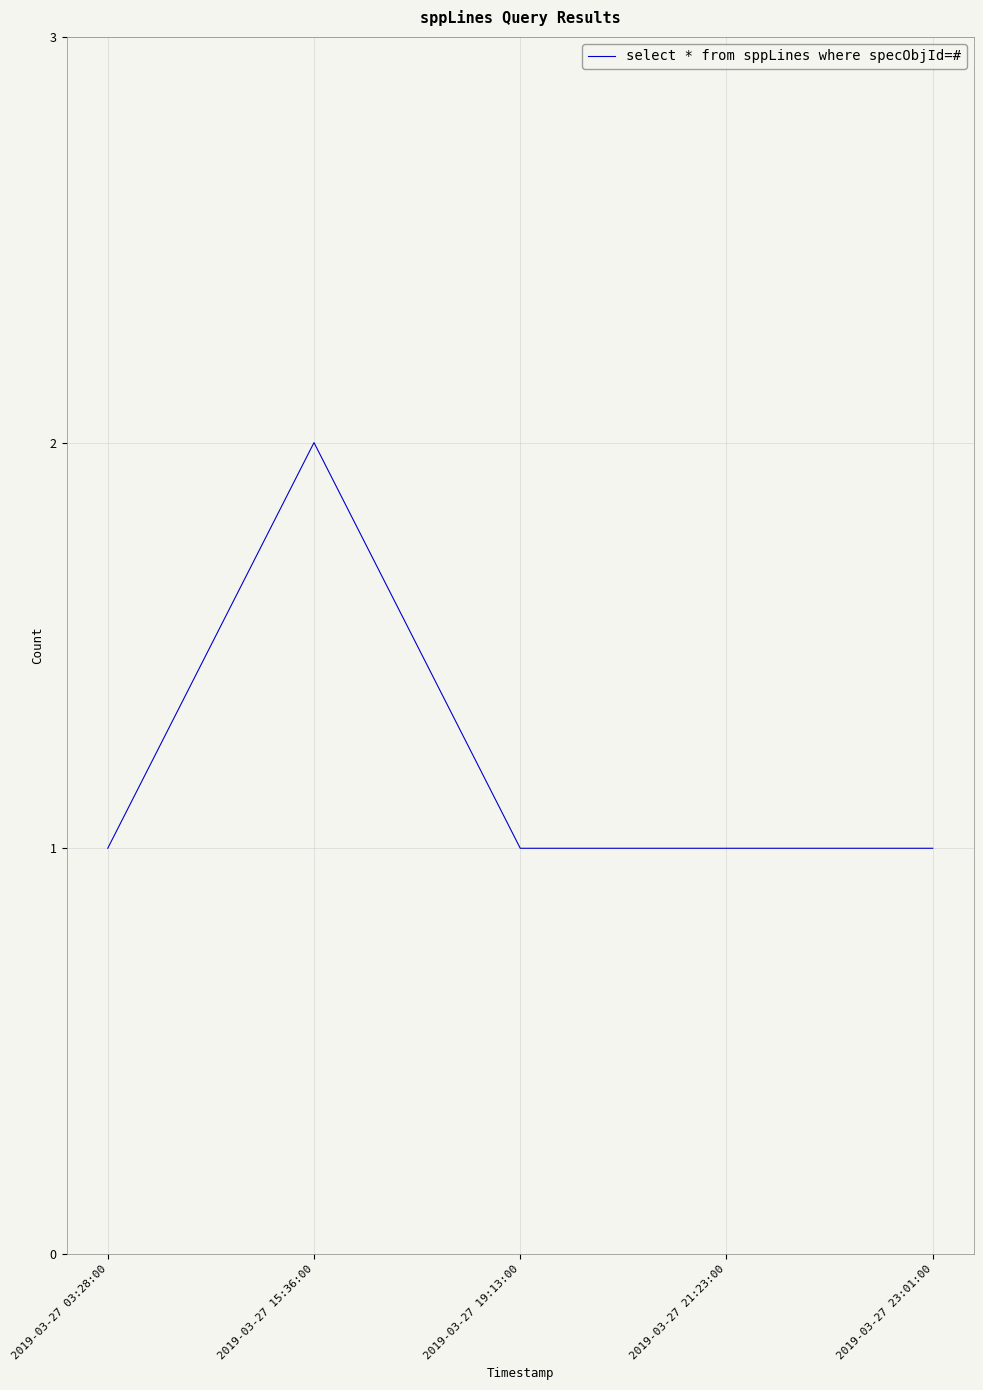

What is the ratio of the value at 2019-03-27 19:13:00 to the value at 2019-03-27 03:28:00?

1.0